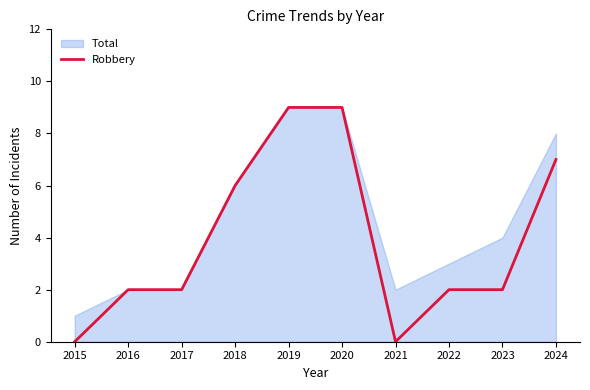

Does the chart display data point markers on the line(s)?

No